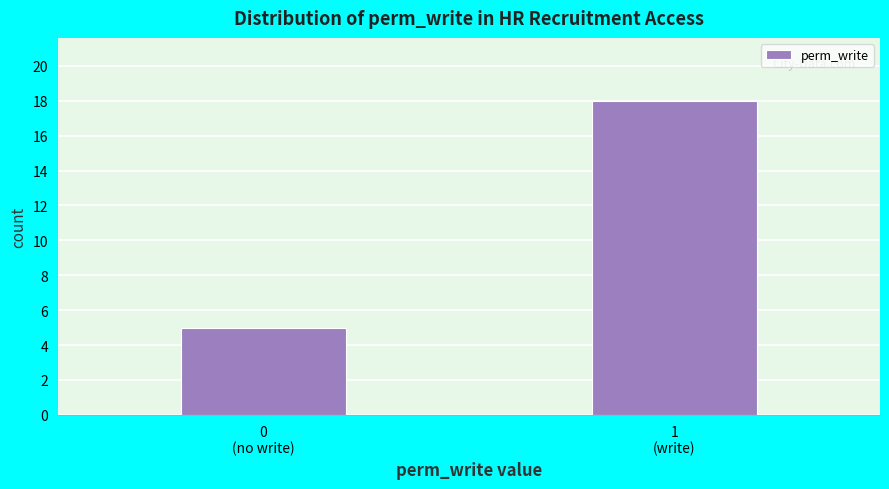

Reading left to right, what are all the values shown in this chart?

5	18